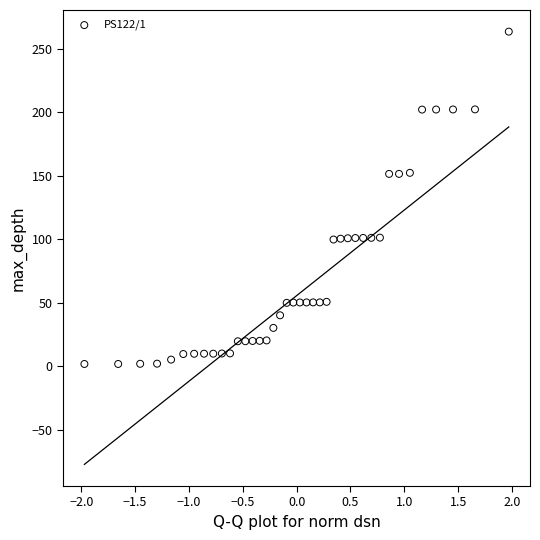

What is the range of X values (max minus min)?

3.9